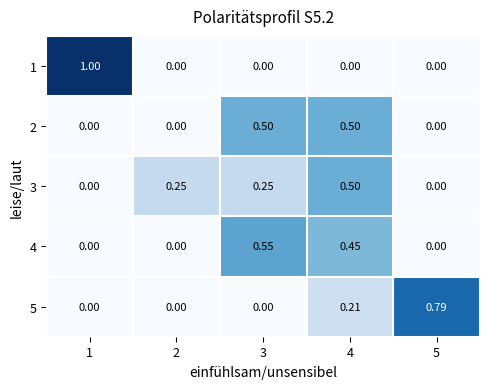

Is the value of 5 at 5 greater than the value of 3 at 2?

Yes